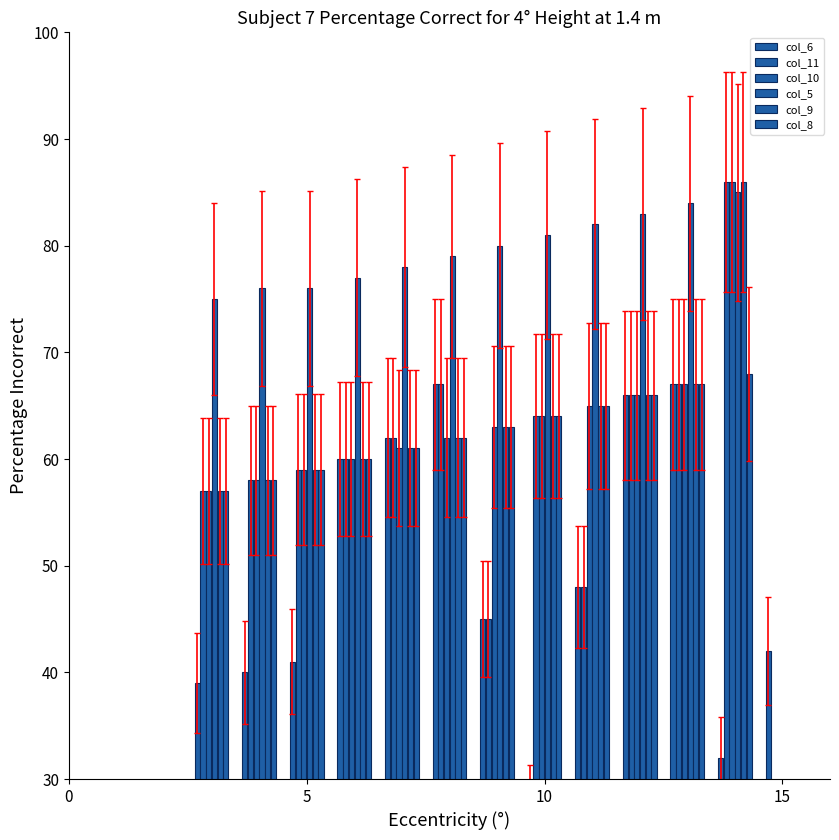

What is the value of the col_10 bar at the 12th from the left?

58